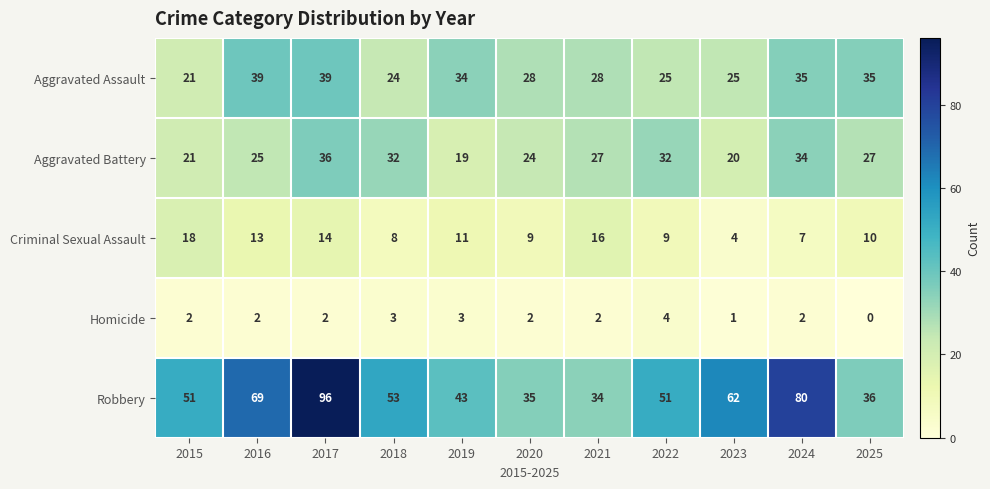

At how many categories does at least one series exceed 19?

11